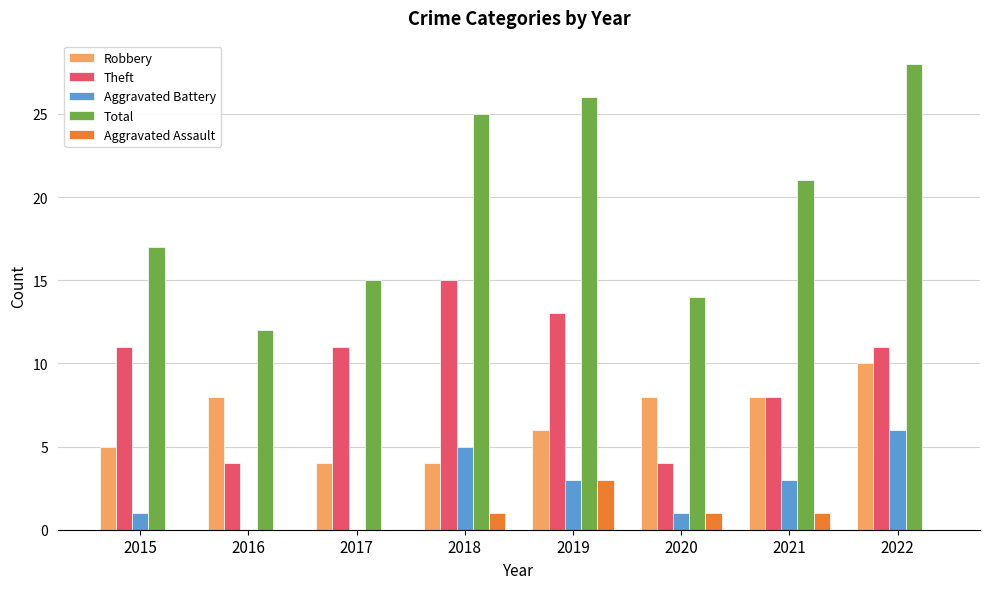

How many data points does each series have?

8